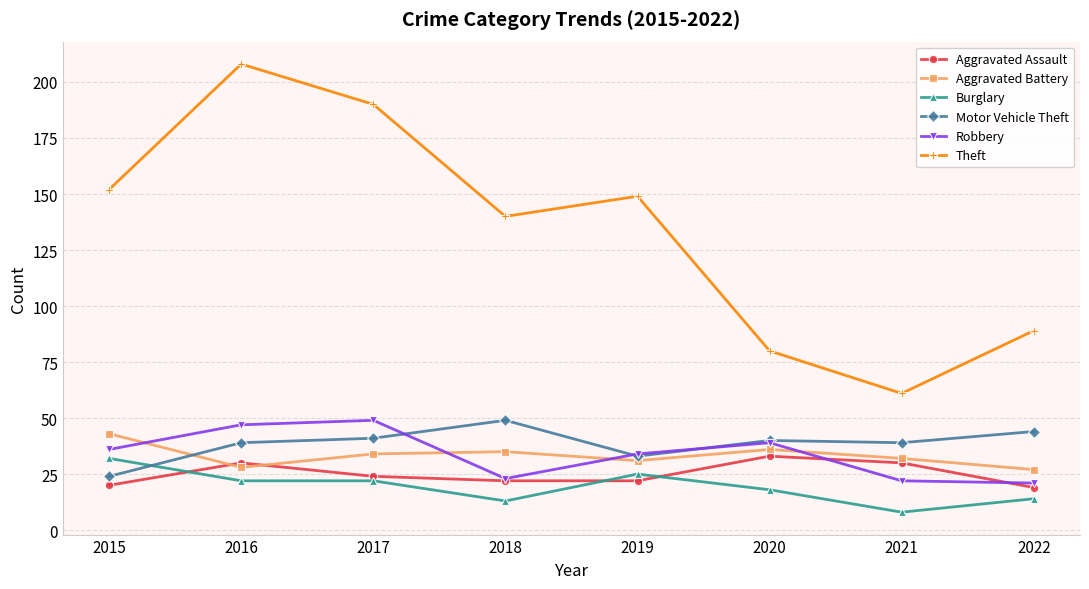

The Robbery series shows 47 at 2016. True or false?

True